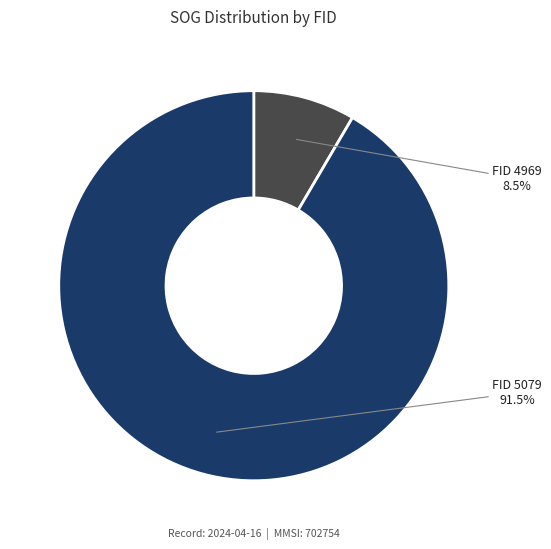

Does any single category account for the majority?

Yes